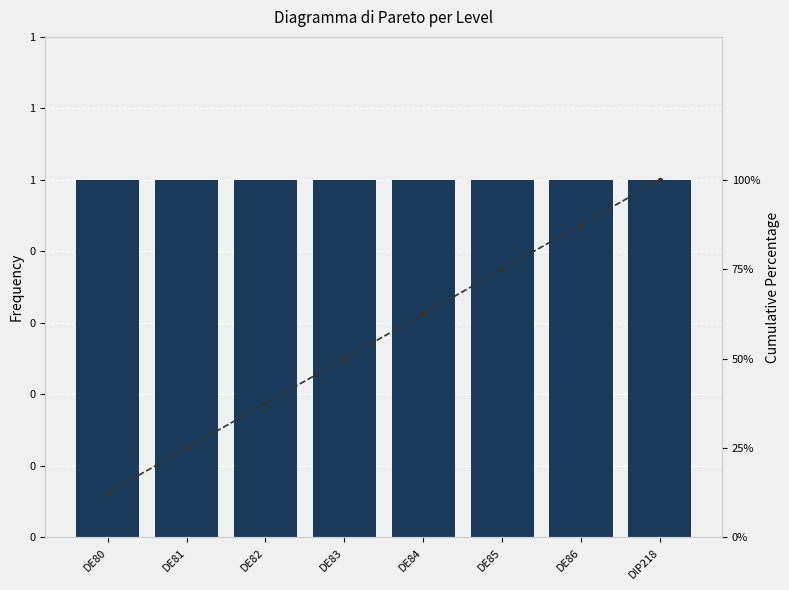

What are all the series names shown in the legend?

Level, Cumulative %